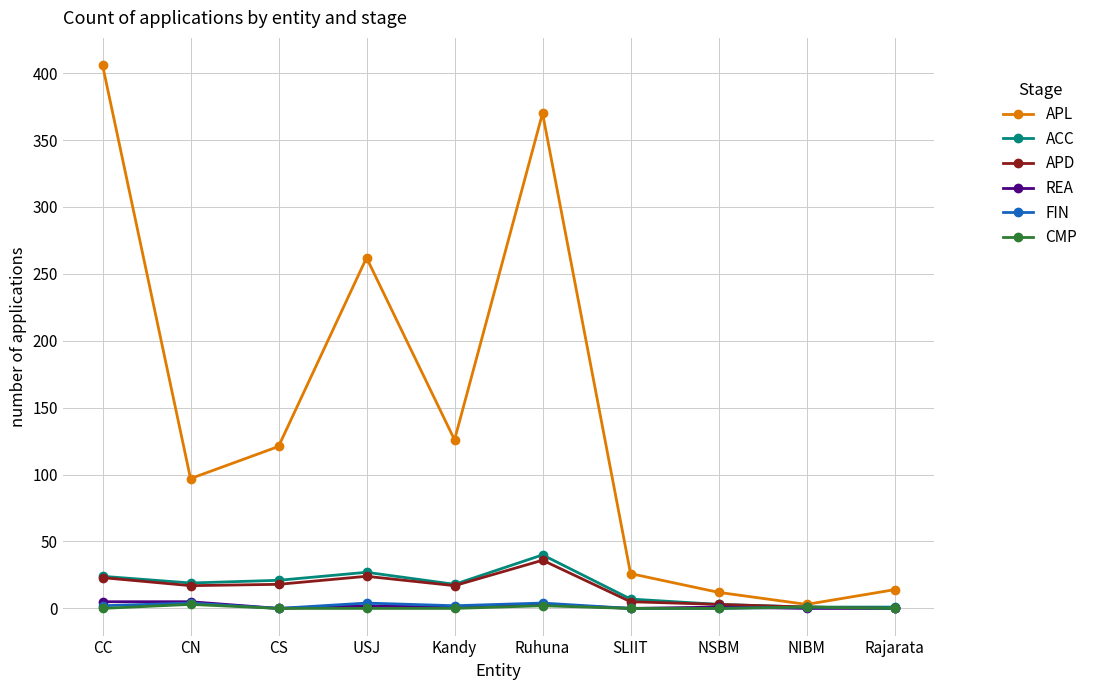

Between USJ and Rajarata, which series saw the biggest shift?

APL